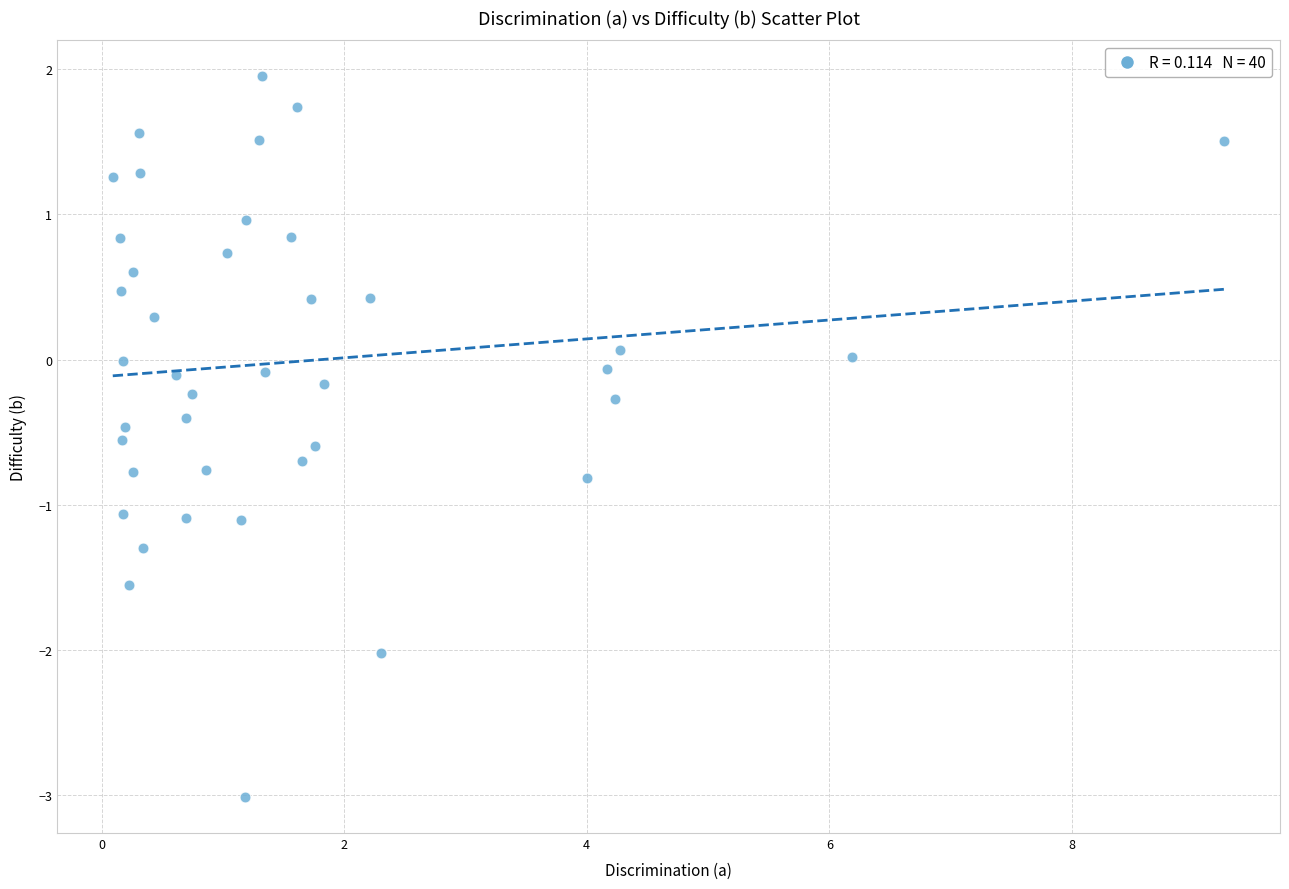

What is the range of X values (max minus min)?

9.2